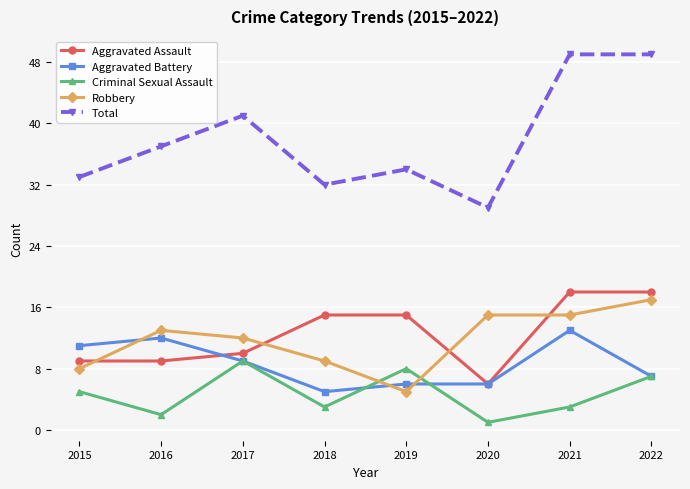

Which series changed the most between 2018 and 2019?

Criminal Sexual Assault